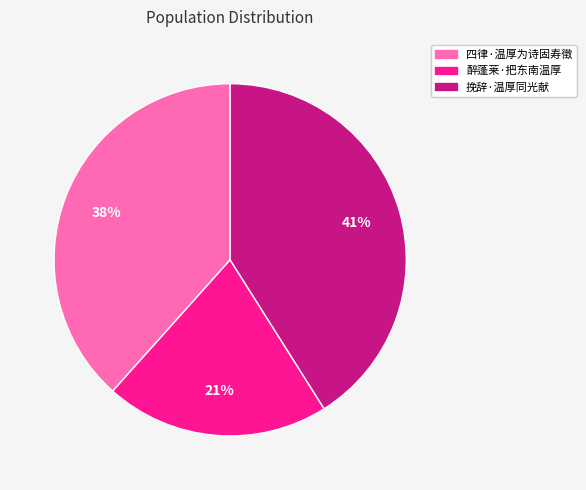

Count the number of slices in the pie.

3